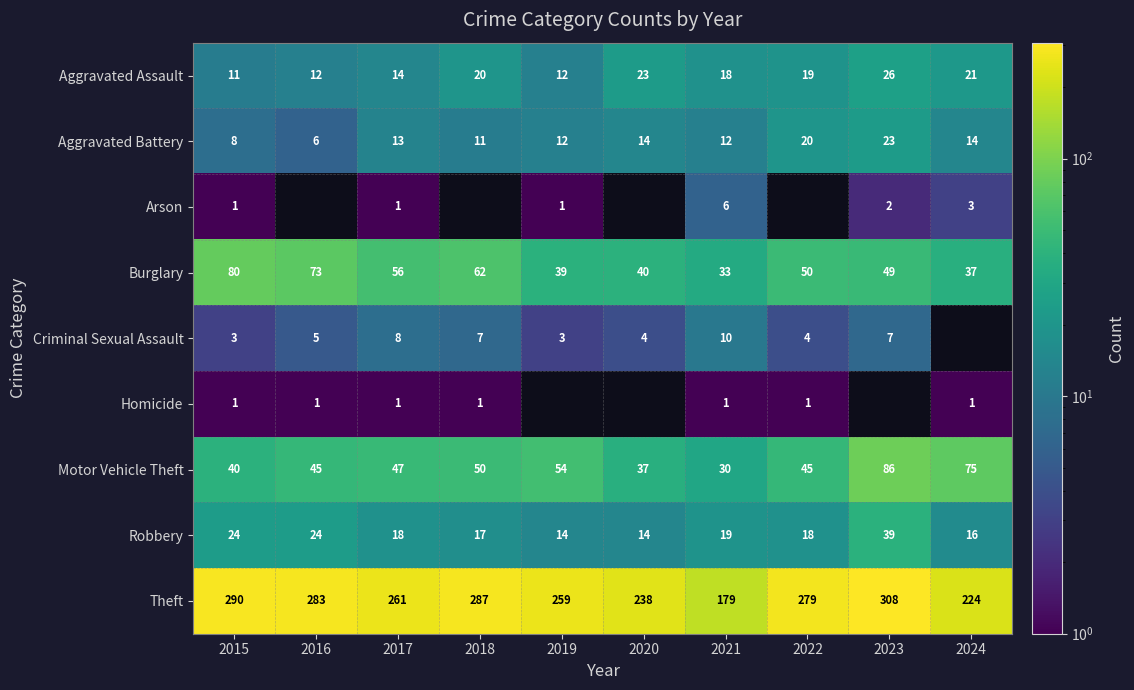

Which has a higher value, 2020 or 2024?

2020